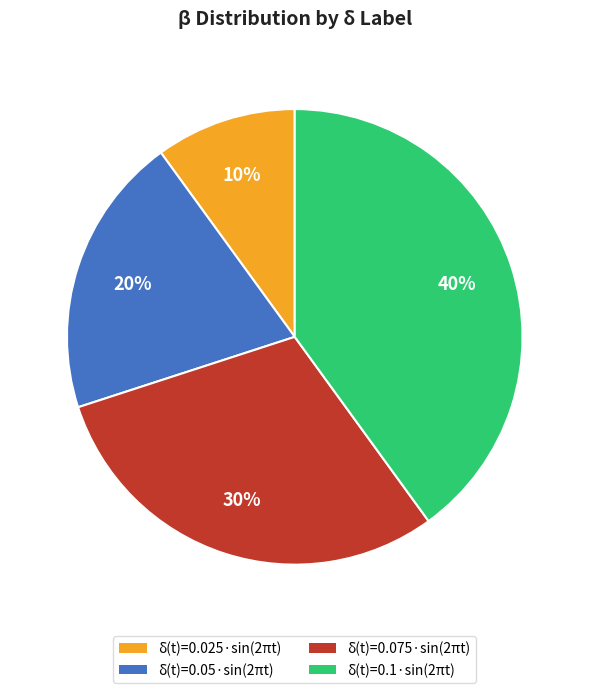

What is the largest slice in the pie chart?

δ(t)=0.1·sin(2πt)